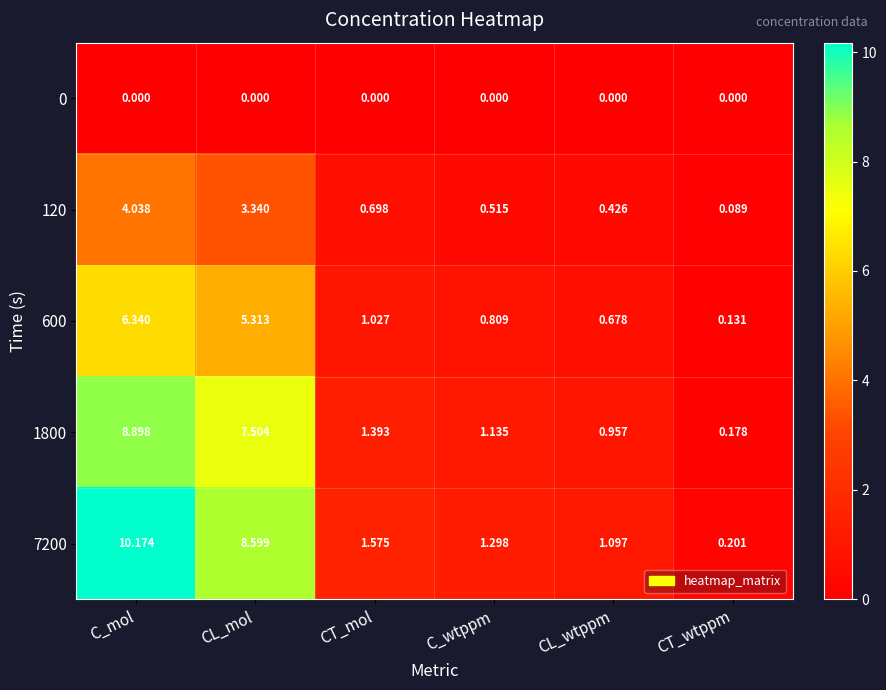

At which category is the sum across all series the highest?

C_mol